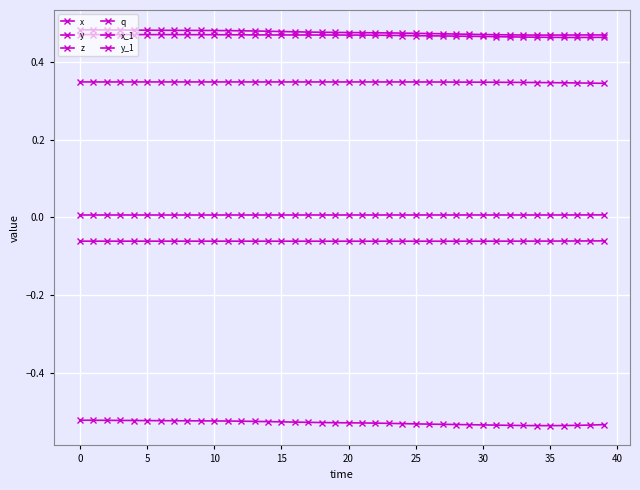

Count the number of categories in the chart.

40